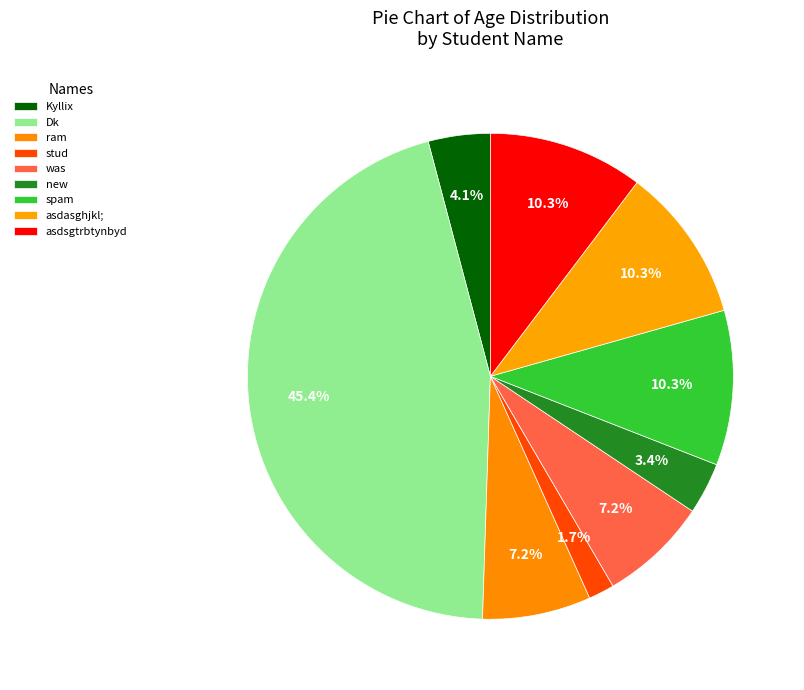

To the nearest percent, what is the combined percentage of new and Dk?

49%